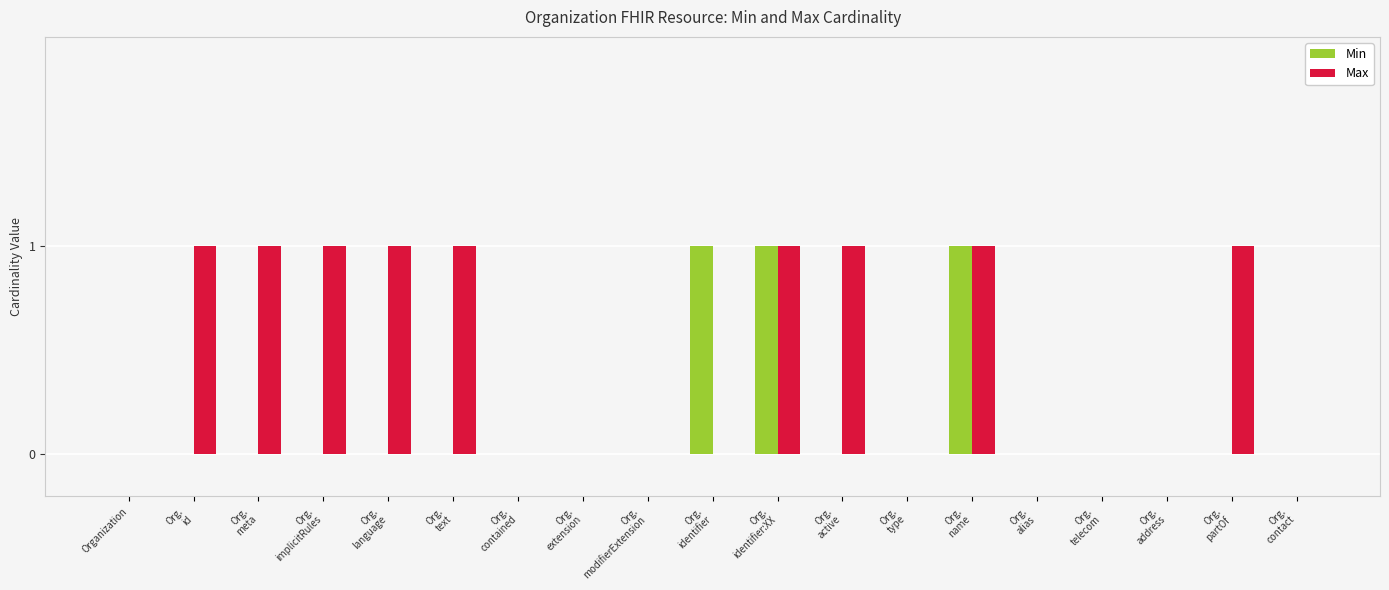

What is the sum of all Max values?

9